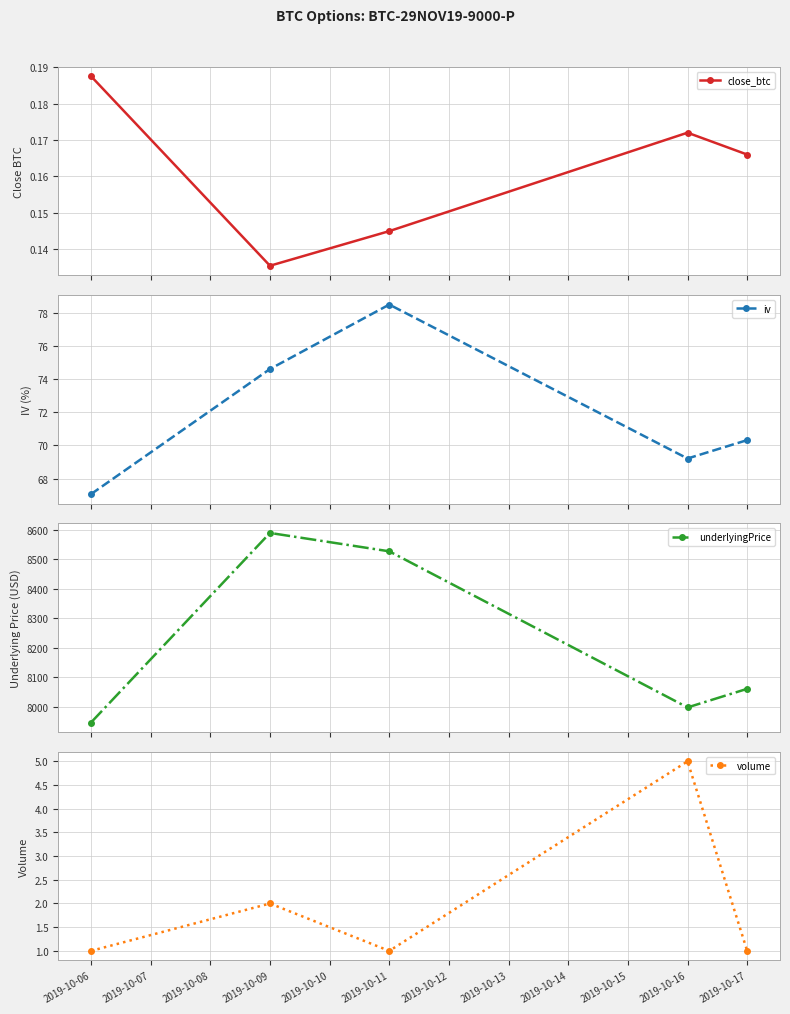

How many interior local valleys does the volume series have?

1